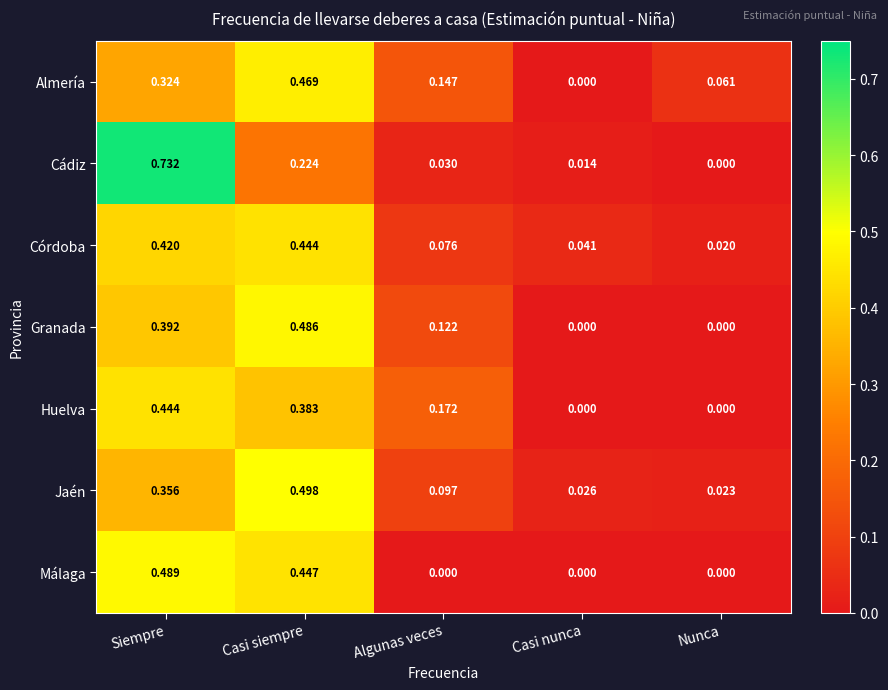

What is the total value across all series at Siempre?

3.2